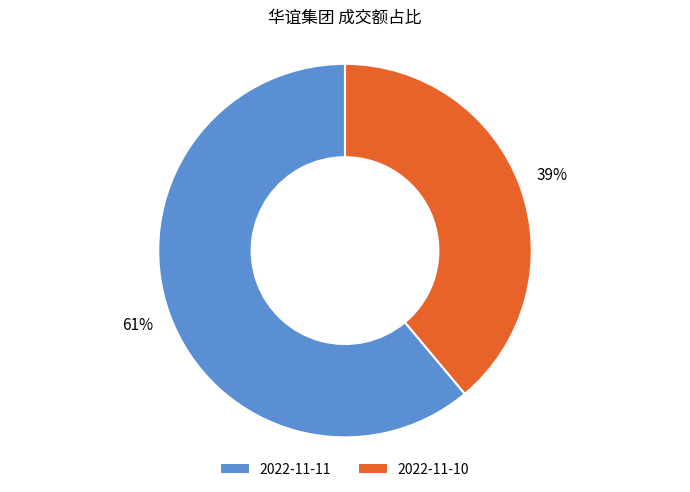

To the nearest percent, what percentage of the pie is 2022-11-11?

61%